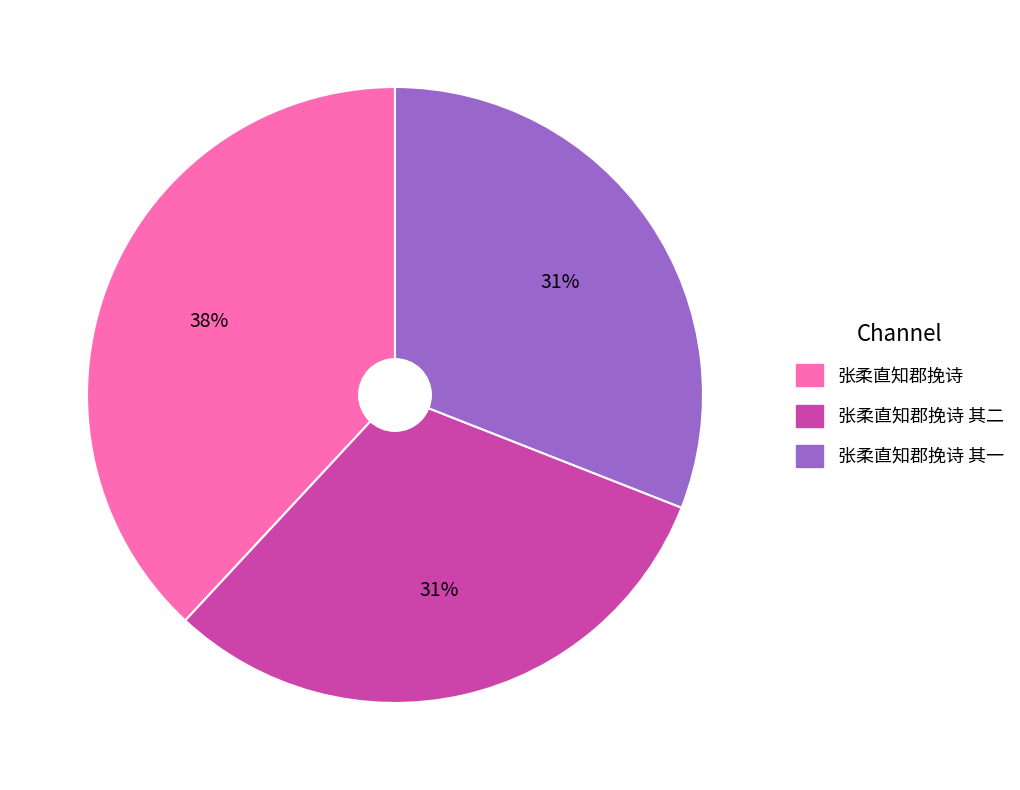

To the nearest percent, what percentage of the pie is 张柔直知郡挽诗 其二?

31%